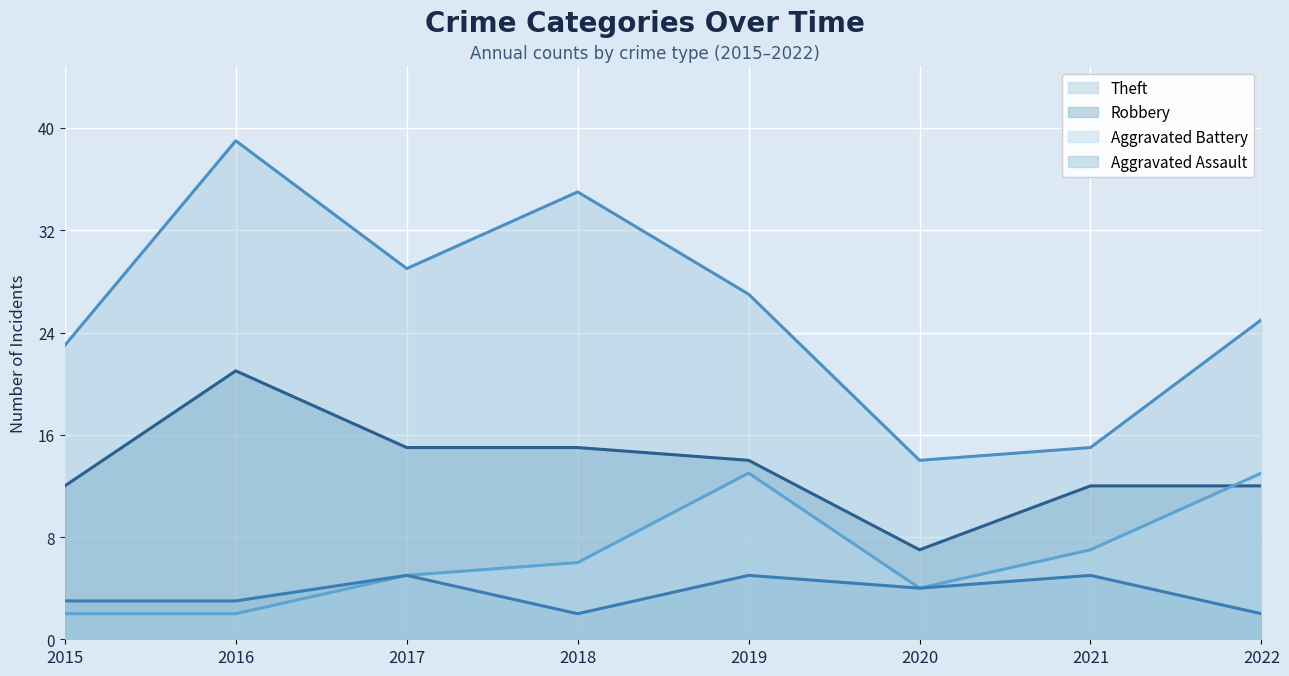

Reading right to left, list all the values displayed in this chart.

Theft: 25	15	14	27	35	29	39	23
Robbery: 12	12	7	14	15	15	21	12
Aggravated Battery: 13	7	4	13	6	5	2	2
Aggravated Assault: 2	5	4	5	2	5	3	3